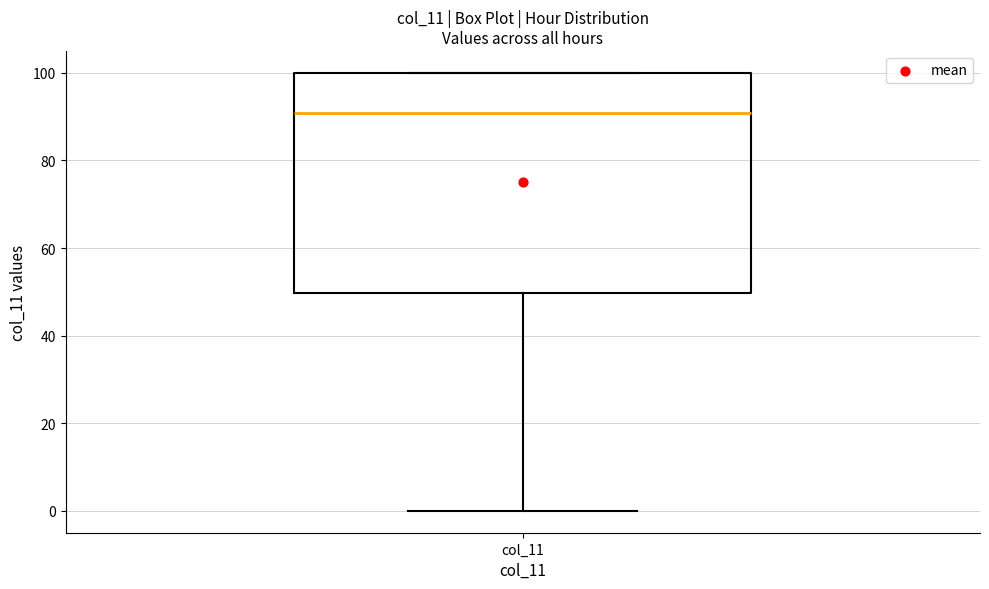

Where does the lower whisker of the box for col_11 end on the y-axis? The values are not printed on the chart, so give them approximately, as read against the axis.

0